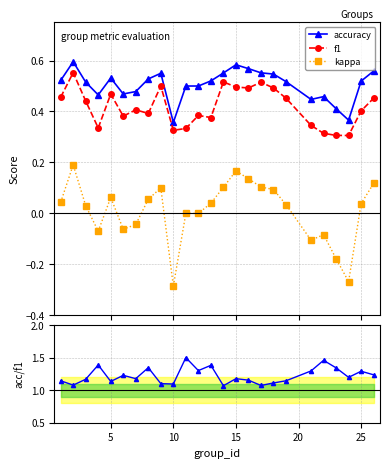

Count the number of categories in the chart.

25